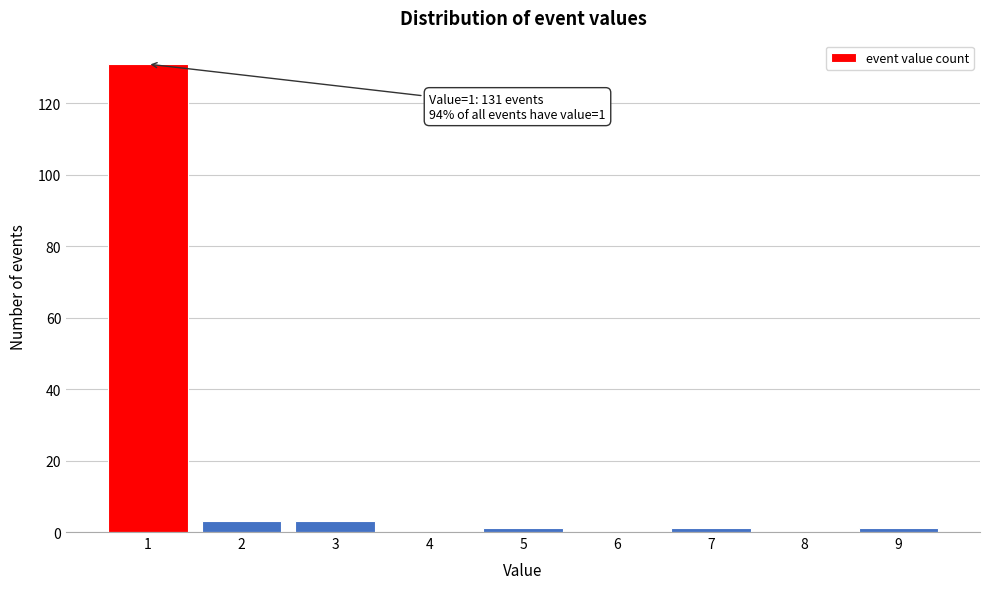

Reading right to left, extract all data points from this chart.

9=1	8=0	7=1	6=0	5=1	4=0	3=3	2=3	1=131